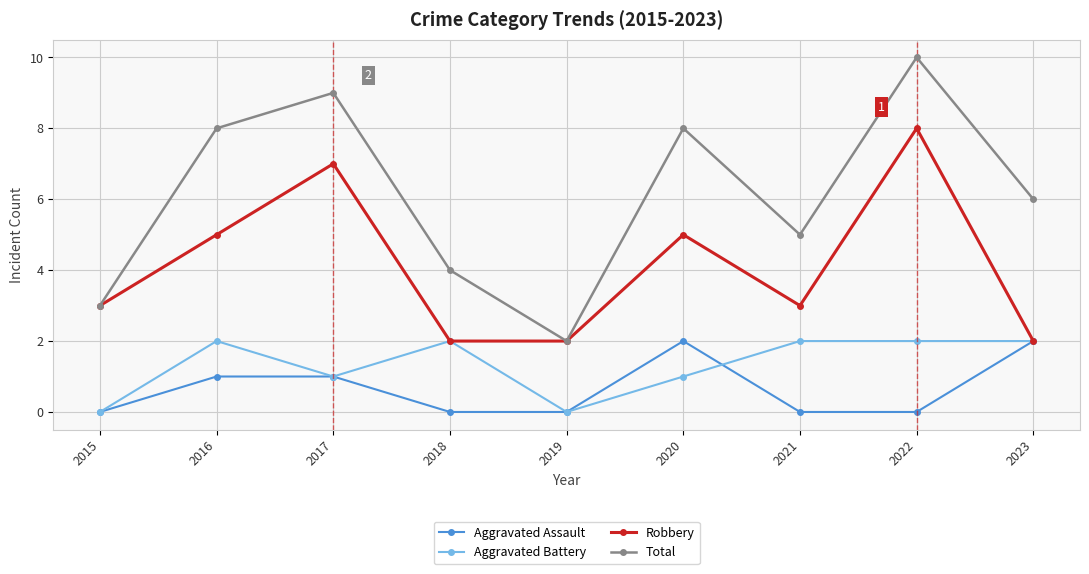

At which category does Aggravated Battery reach its first local valley?

2017